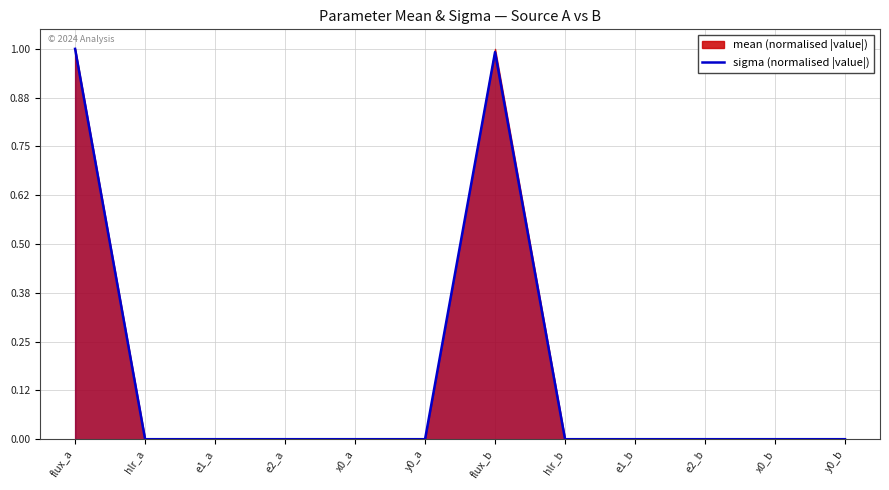

List the labels in order of value, largest first.

flux_a, flux_b, y0_a, x0_b, x0_a, y0_b, hlr_b, hlr_a, e1_b, e2_b, e1_a, e2_a